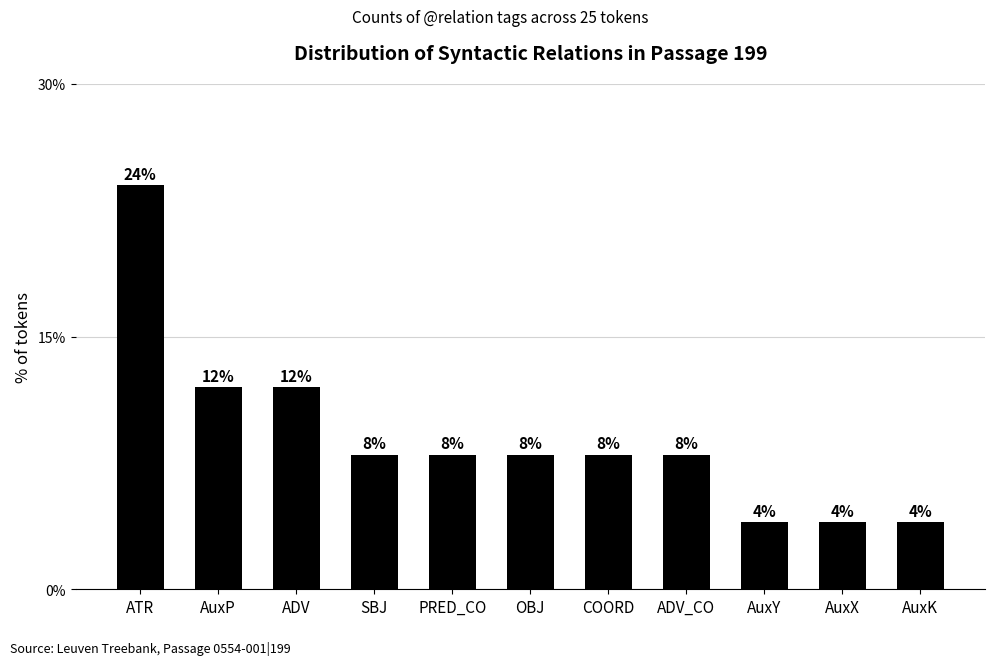

Are the bars horizontal?

No